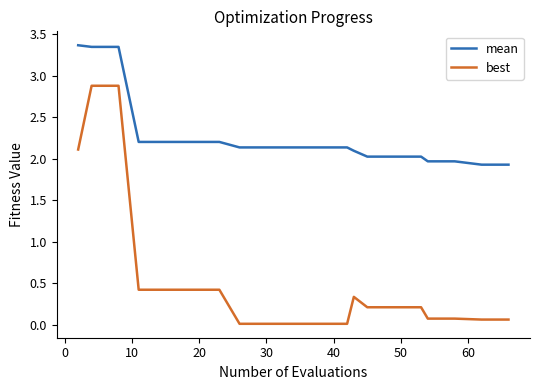

What is the highest value of the mean series?

3.4